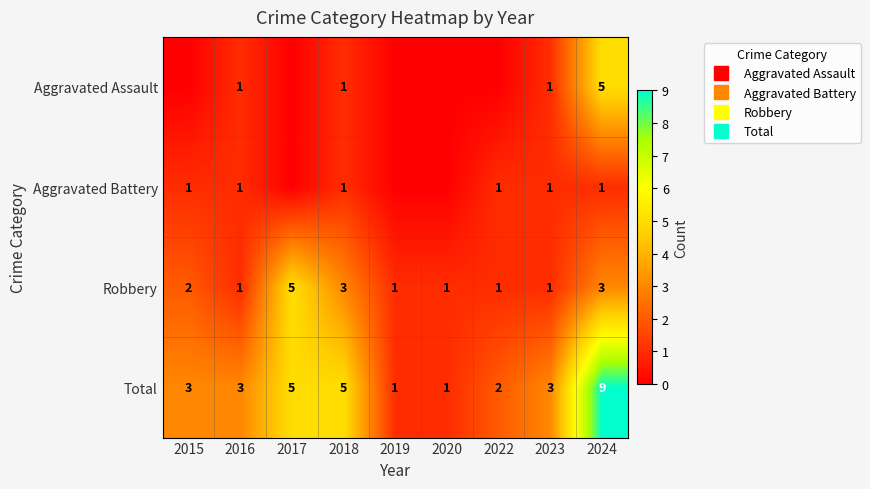

At how many categories does at least one series exceed 8?

1